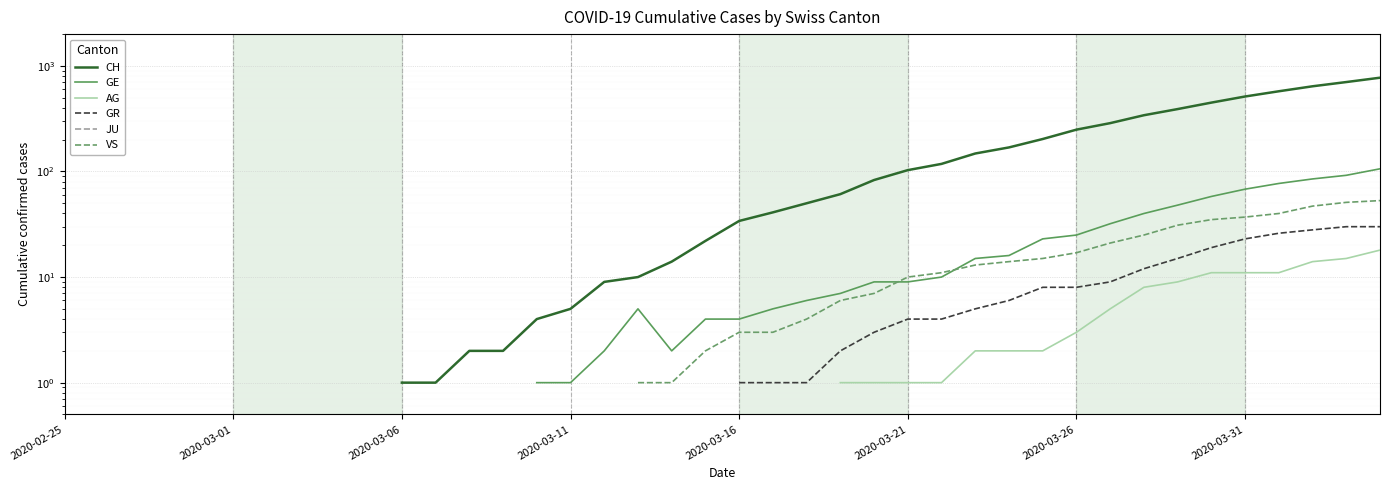

True or false: VS has more than 0 interior local peaks.

False